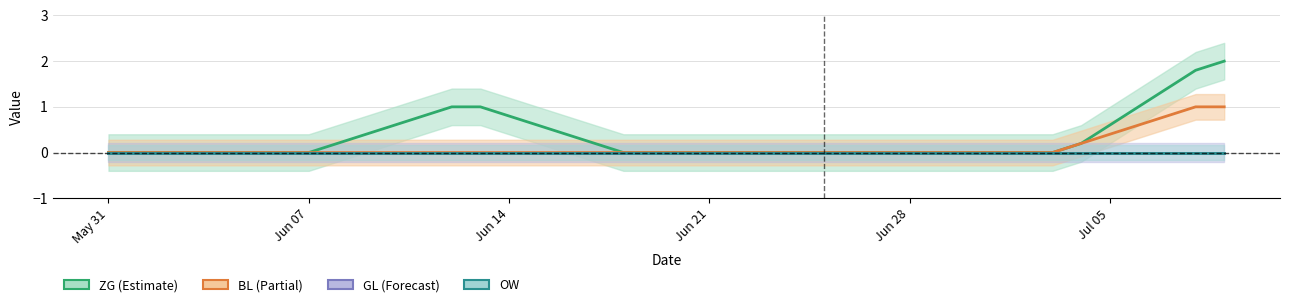

True or false: OW and GL intersect in this chart.

False